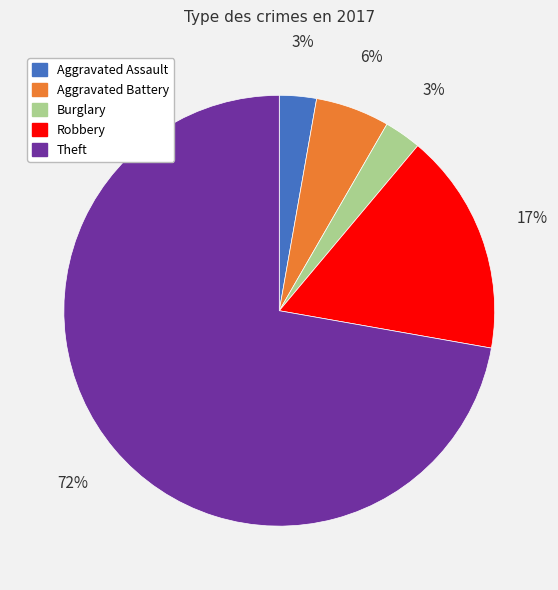

Do Aggravated Battery and Aggravated Assault together represent more than half of the pie?

No